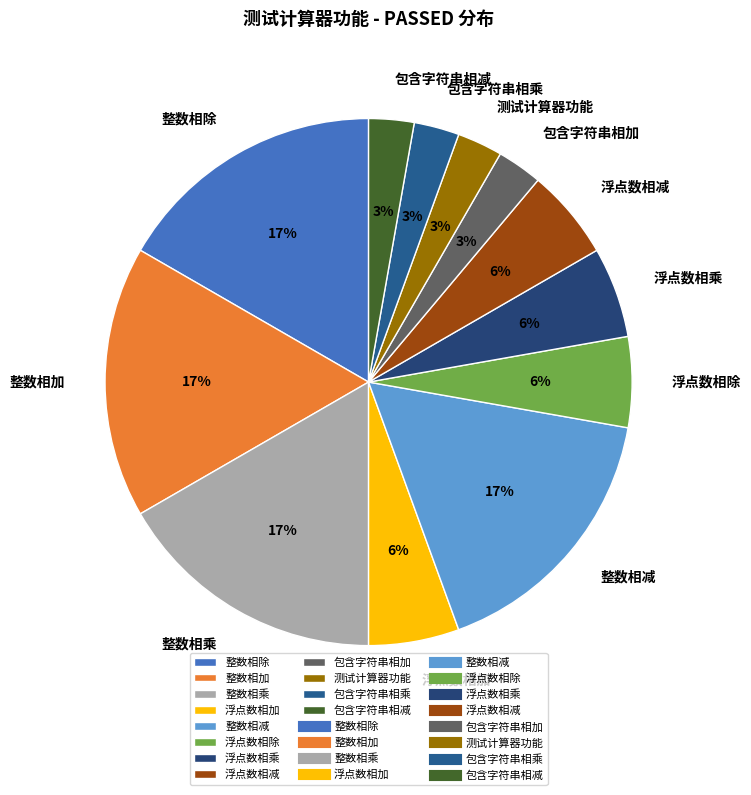

How many slices are in this pie chart?

12